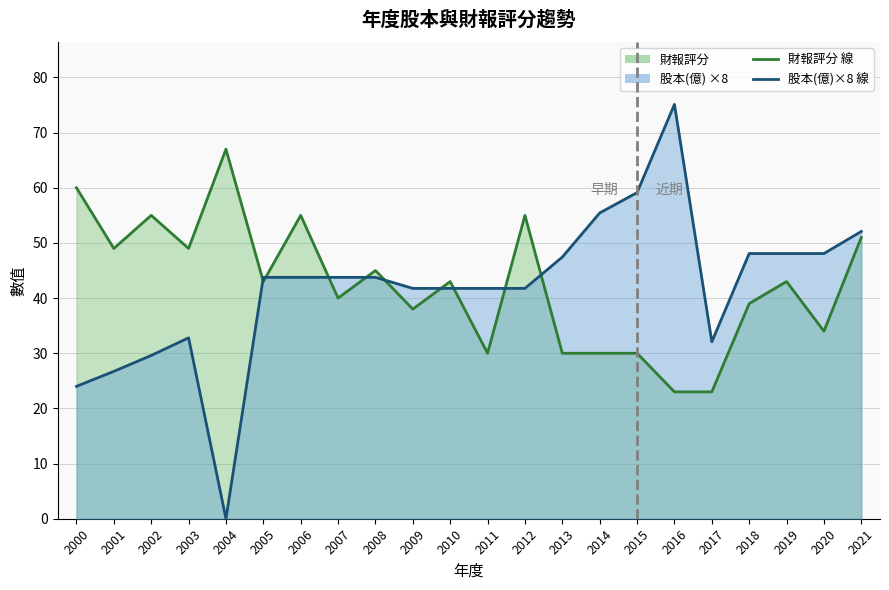

Reading left to right, list all the values displayed in this chart.

財報評分 線: 60.0	49.0	55.0	49.0	67.0	43.0	55.0	40.0	45.0	38.0	43.0	30.0	55.0	30.0	30.0	30.0	23.0	23.0	39.0	43.0	34.0	51.0
股本(億)×8 線: 24.0	26.7	29.6	32.8	0.0	43.8	43.8	43.8	43.8	41.8	41.8	41.8	41.8	47.4	55.4	59.1	75.1	32.1	48.1	48.1	48.1	52.1